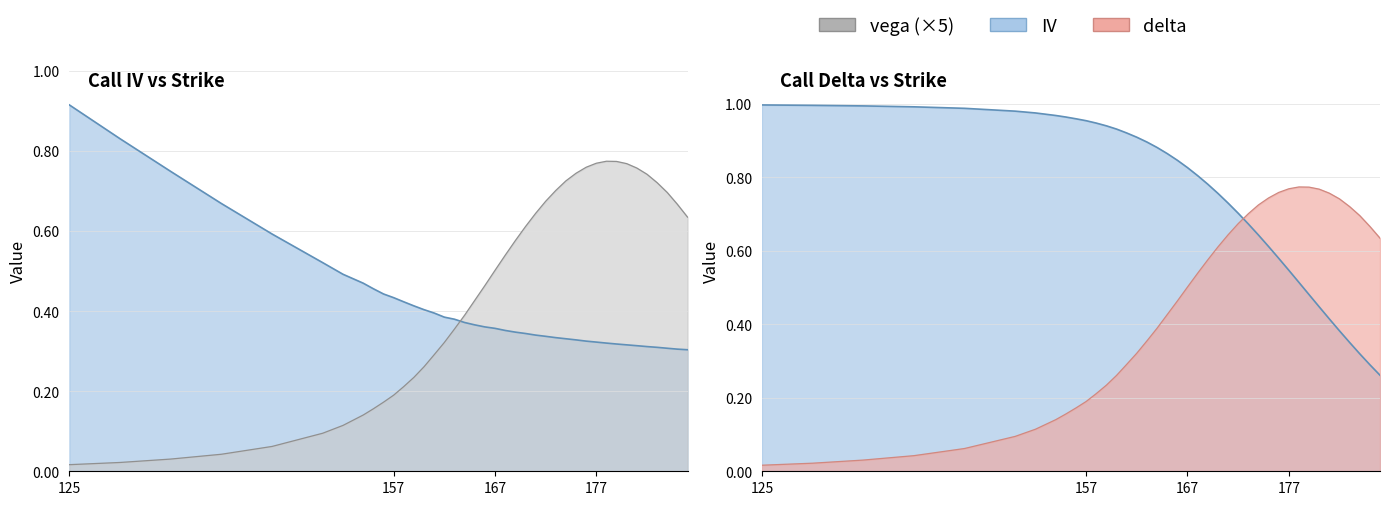

Which series has the largest range (max minus min)?

vega